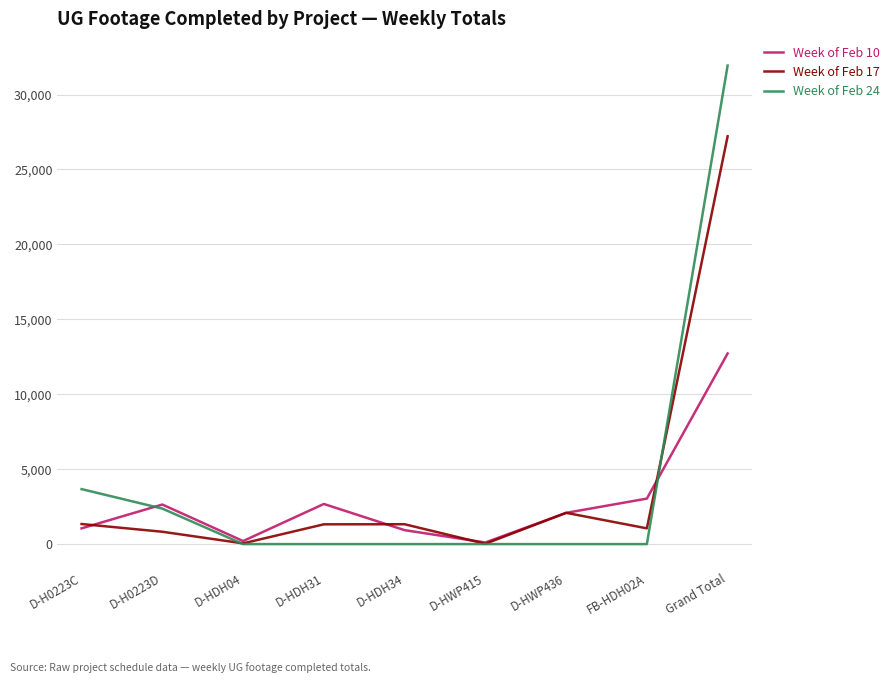

What is the greatest value displayed?

31930